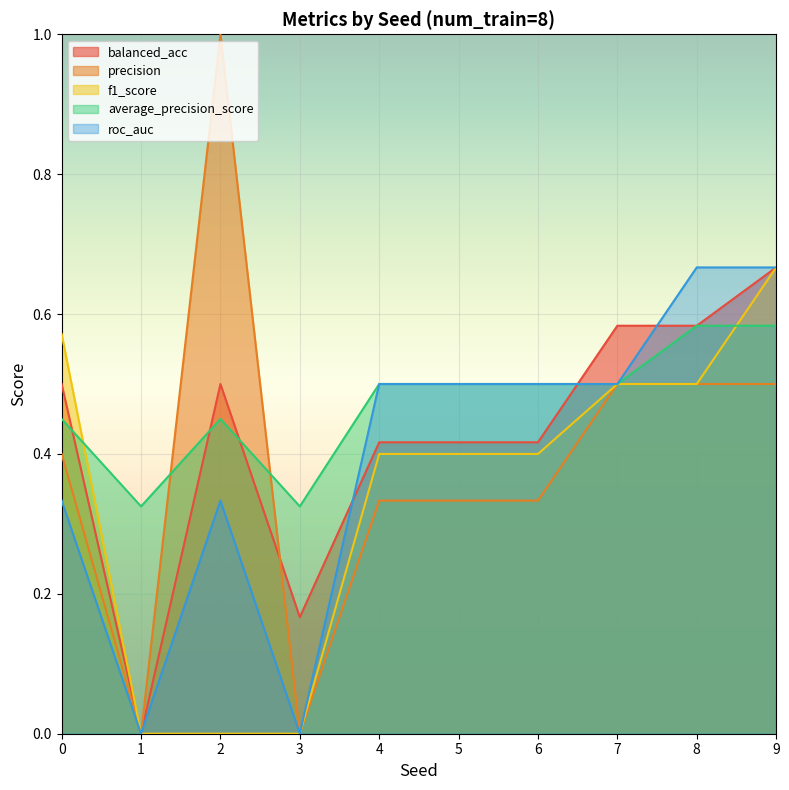

How many positive values does the roc_auc series have?

8